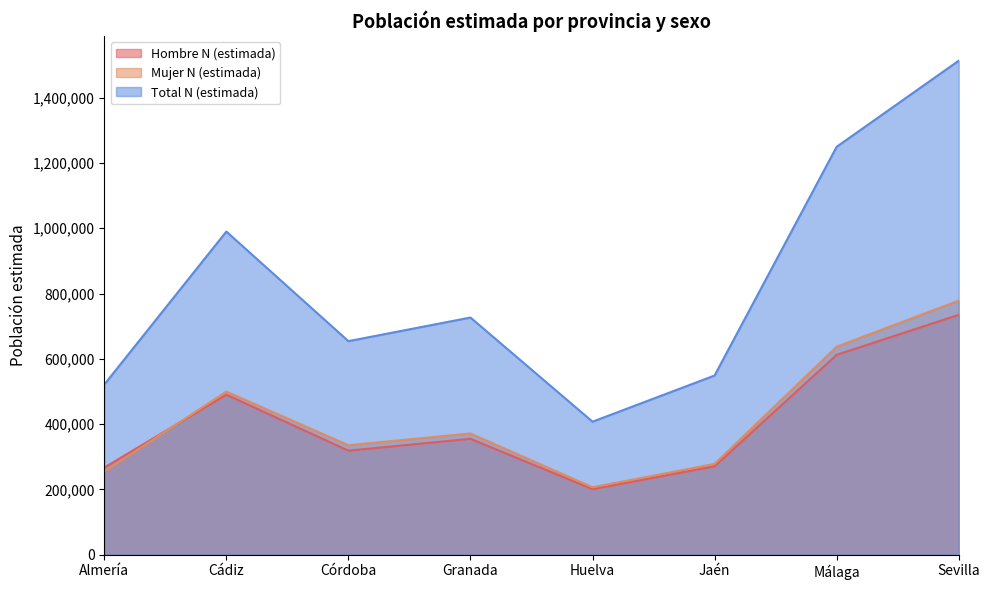

Count the number of data series in this chart.

3